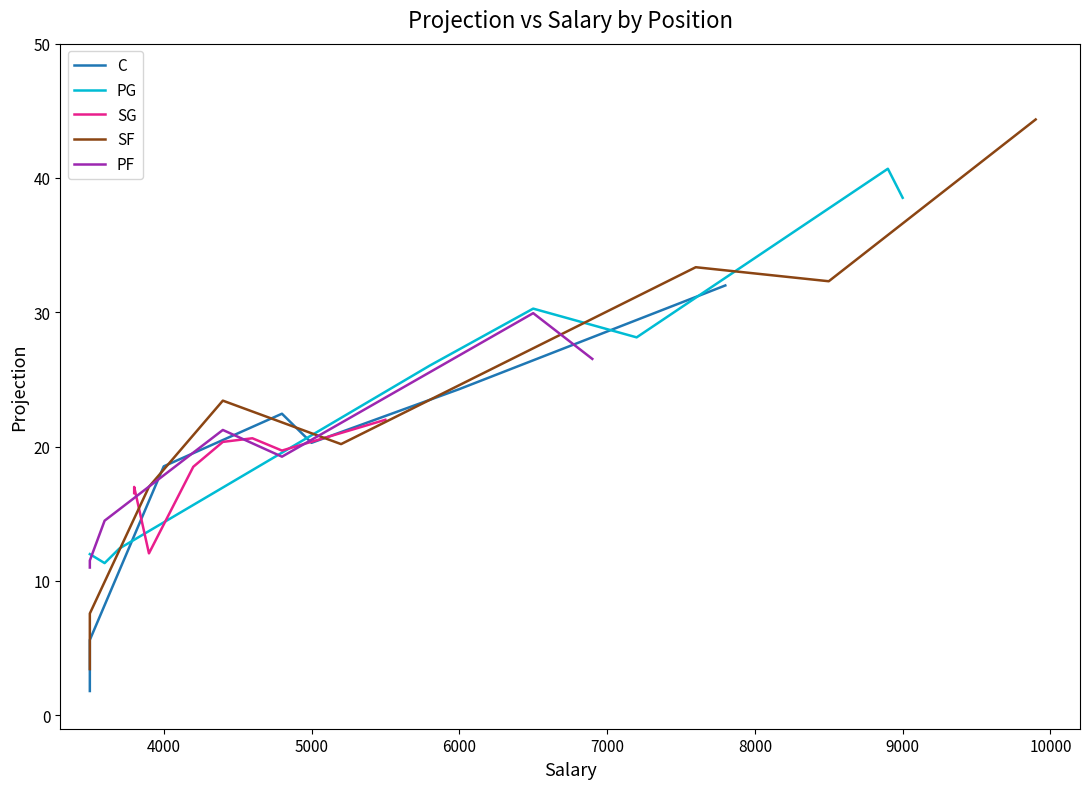

How many data points in SG are above 19?

4